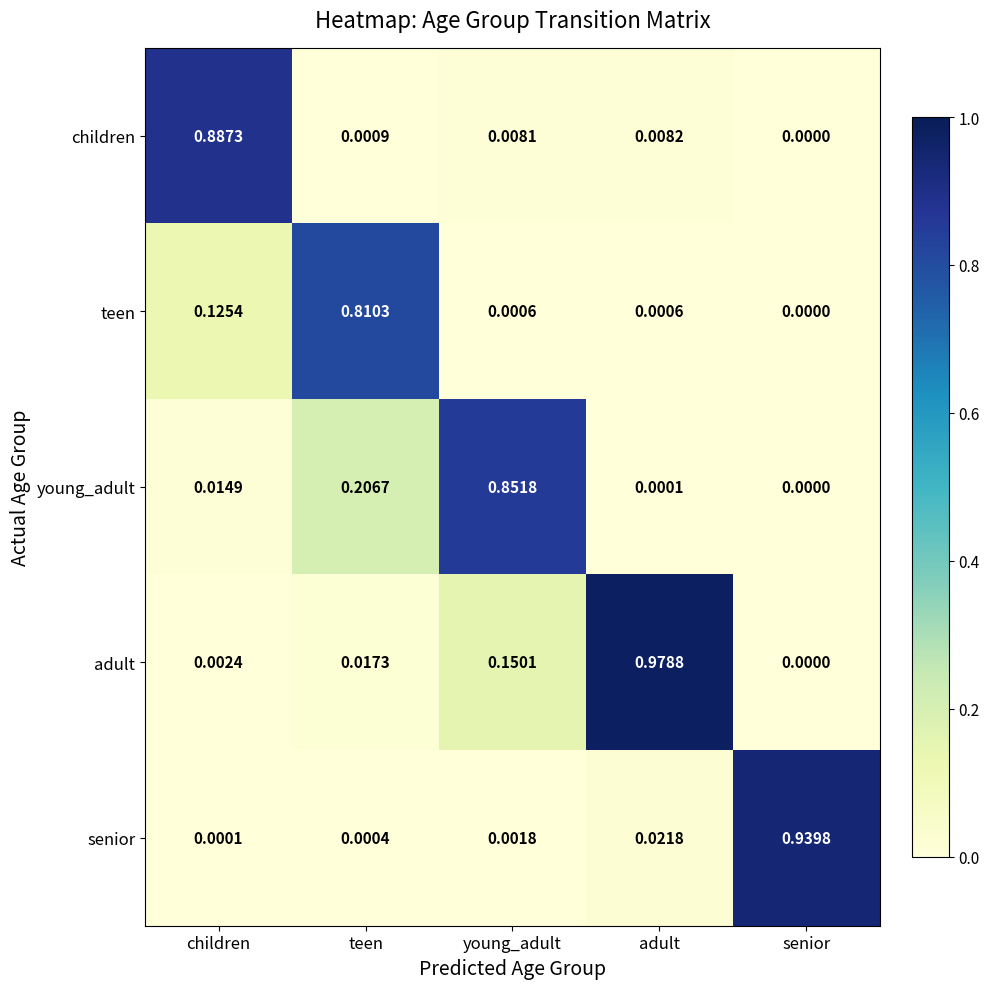

Which series has the widest spread of values?

adult